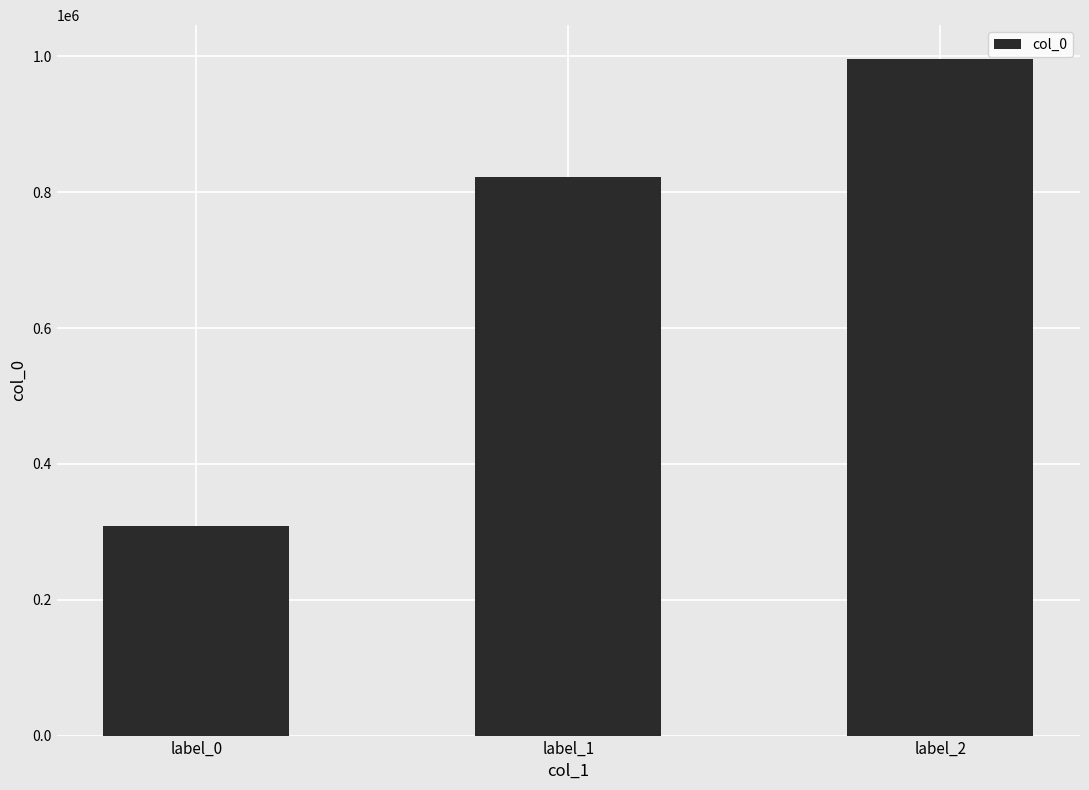

At which label is the value closest to 652597?

label_1